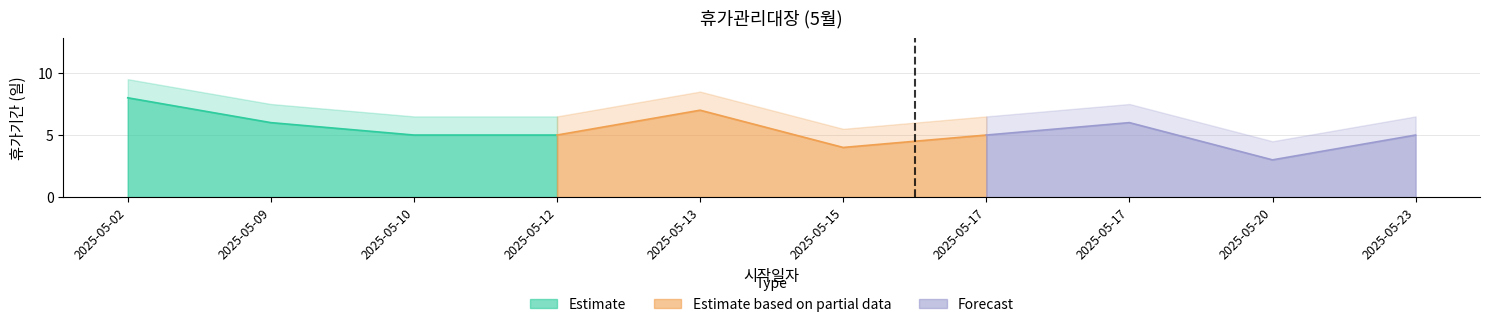

Which has a higher value, 2025-05-12 or 2025-05-10?

2025-05-12